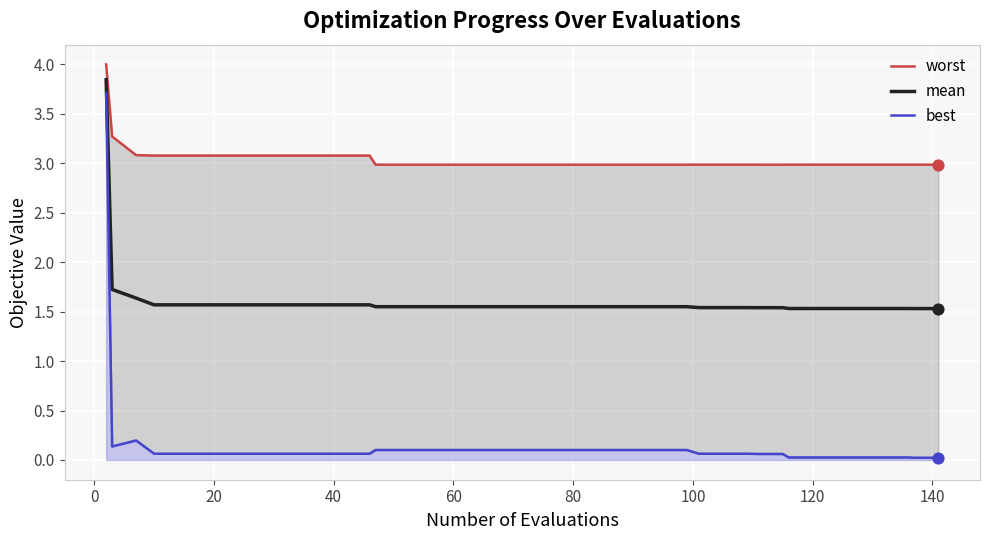

Is the value of best at 18 greater than the value of mean at 160?

No